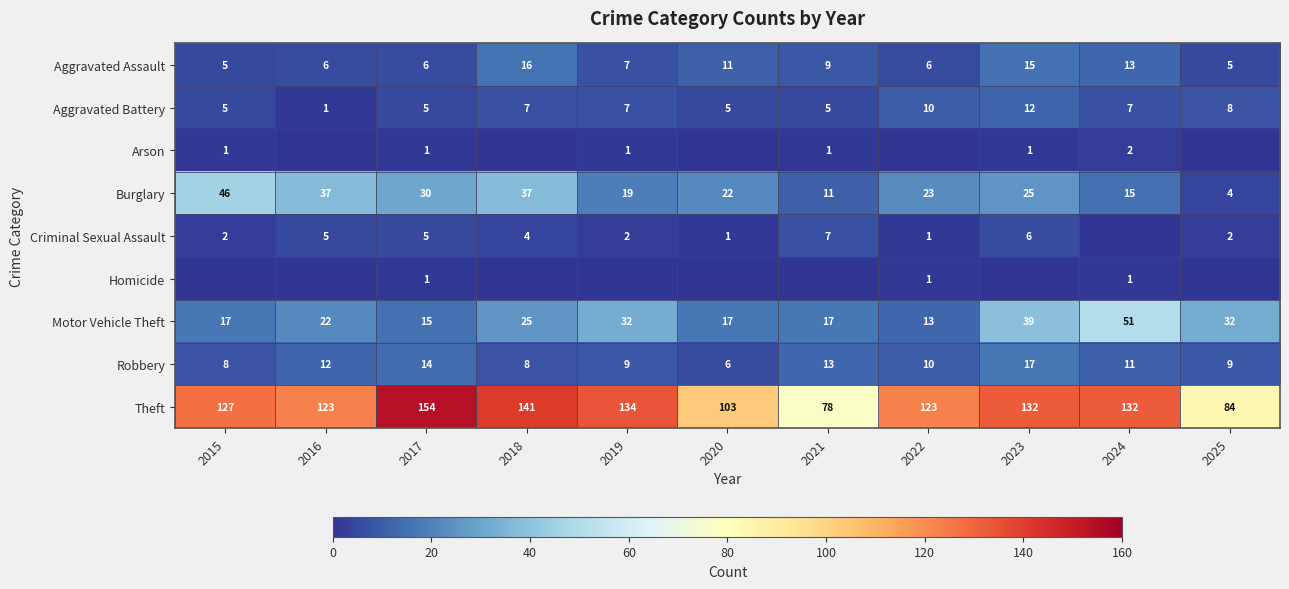

What is the total value across all series at 2018?

238